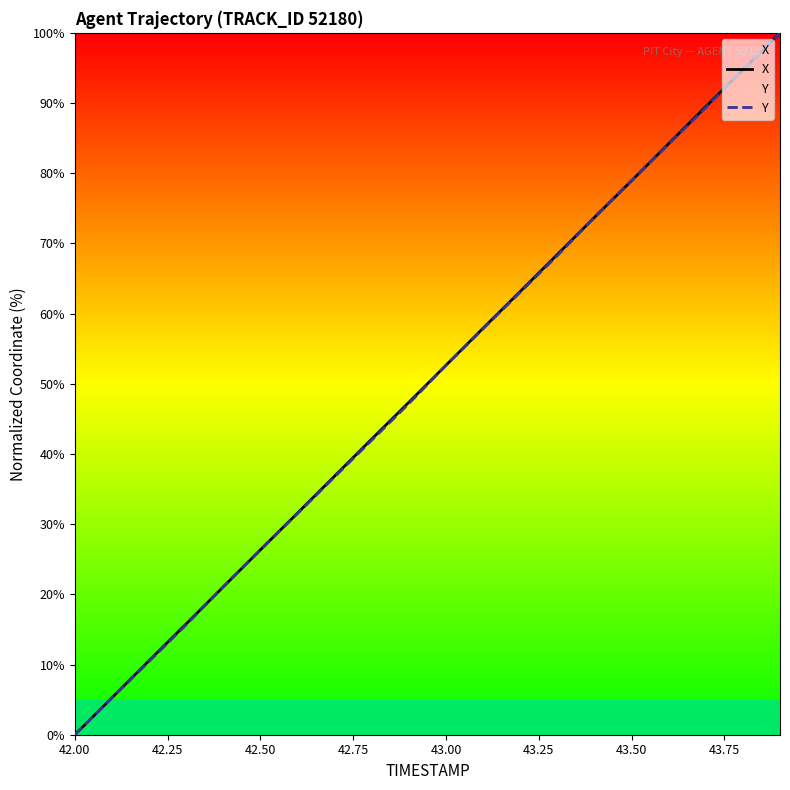

True or false: X has a value of -58.1 at 42.00.

False